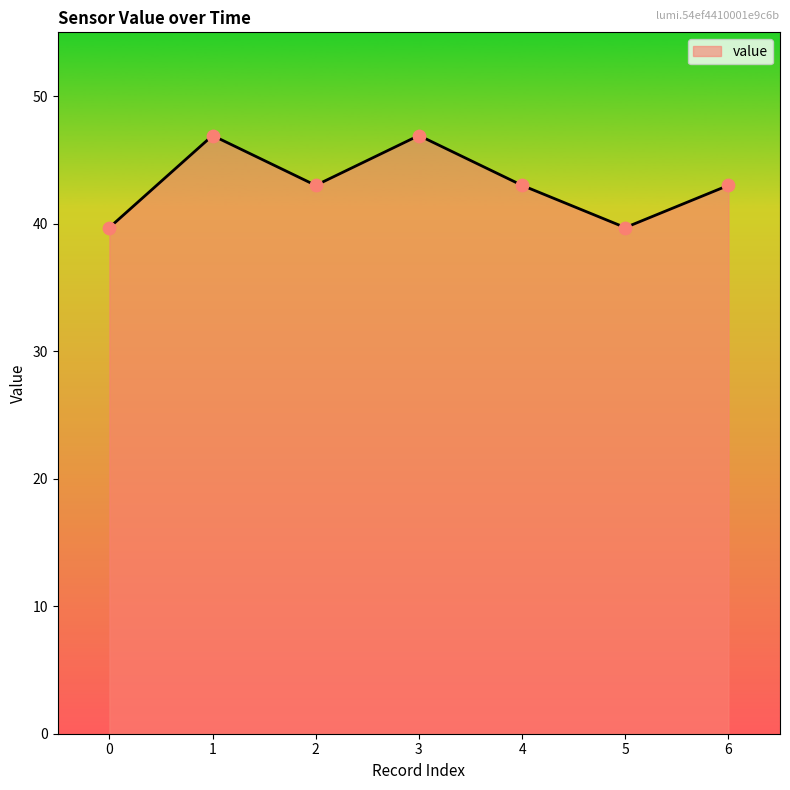

What is the change in value from 2 to 3?

+3.9